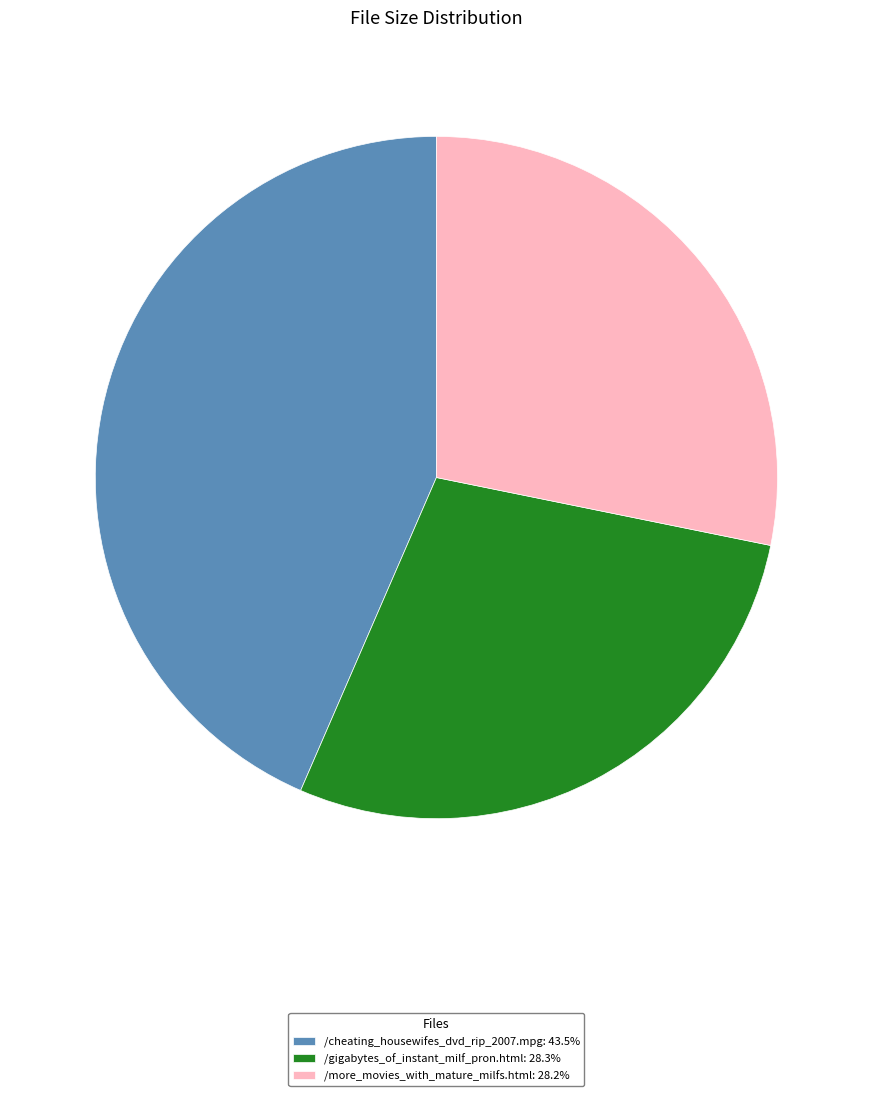

Is the sum of /more_movies_with_mature_milfs.html: 28.2% and /gigabytes_of_instant_milf_pron.html: 28.3% greater than half?

Yes